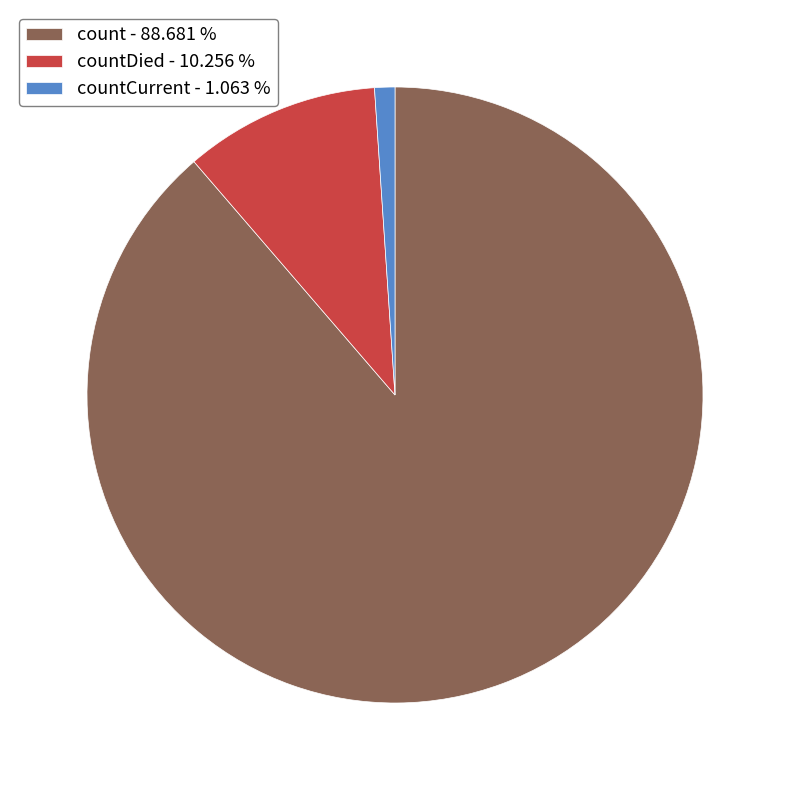

Which category accounts for the majority?

count - 88.681 %